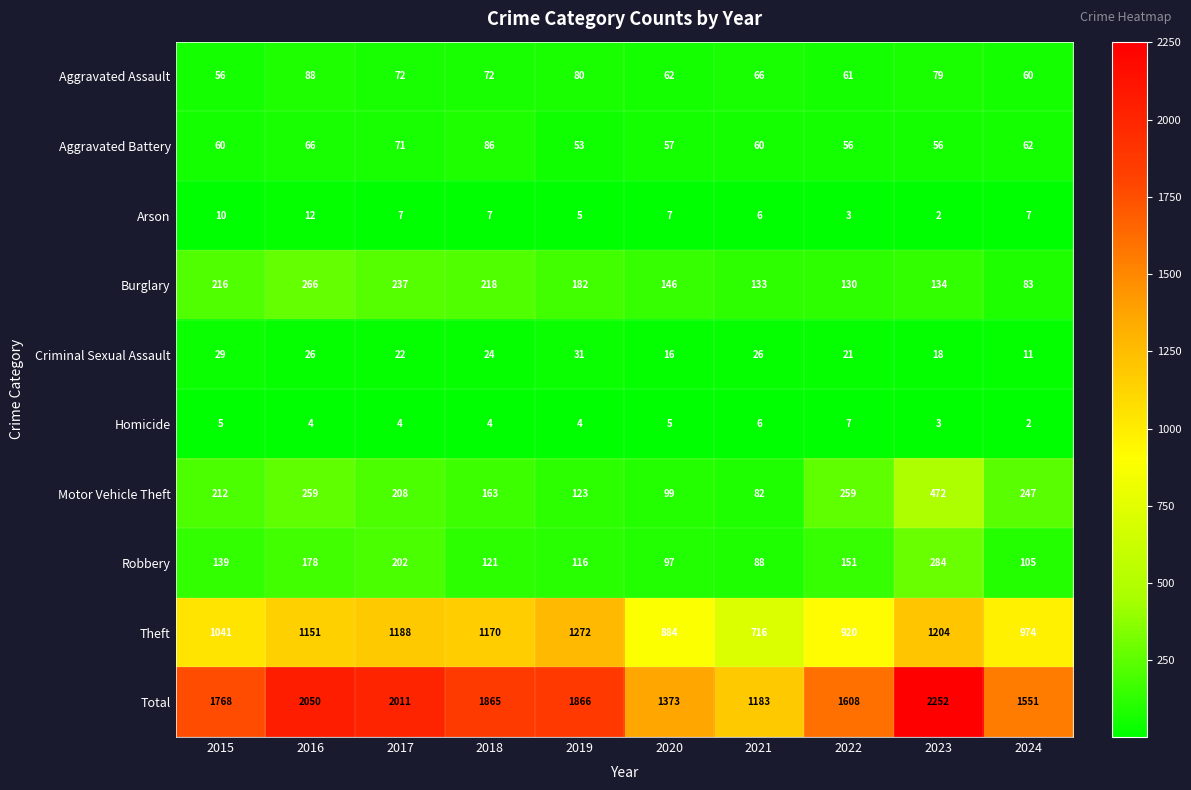

What is the difference between the maximum and second lowest values in the Burglary series?

136